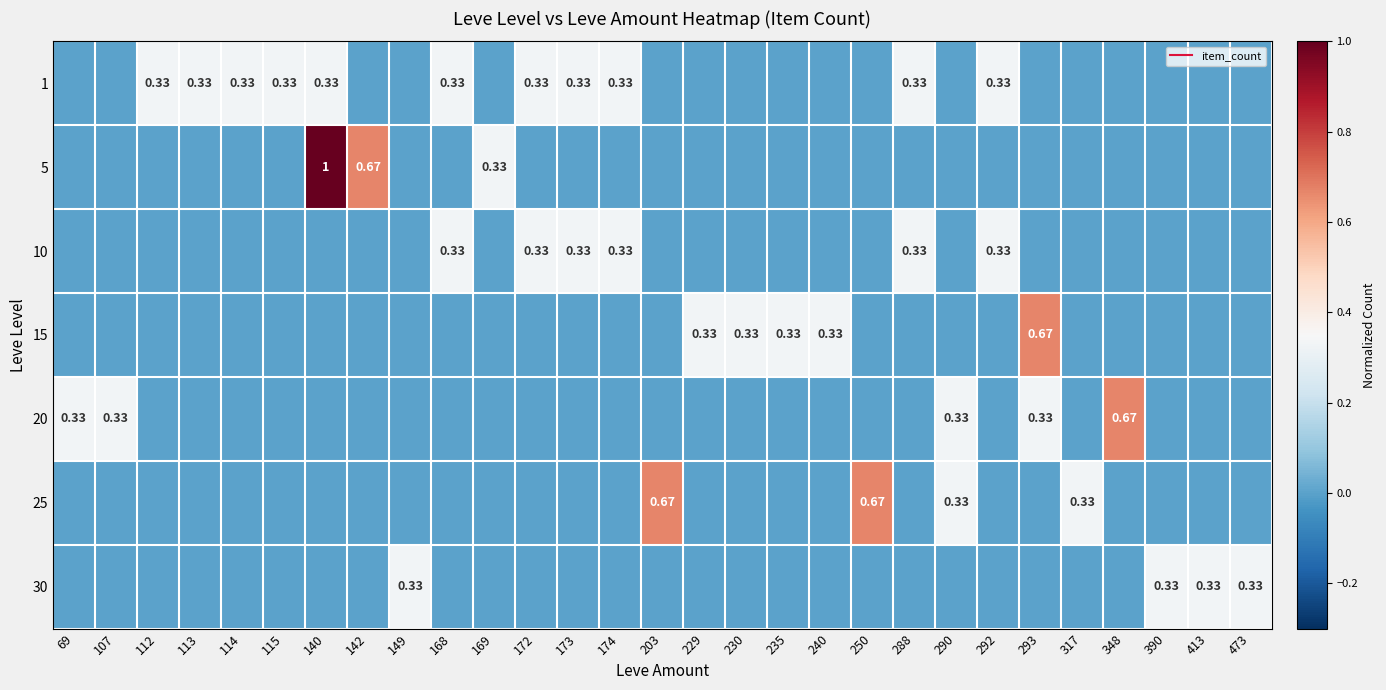

List the series in order of their peak value, lowest first.

1, 10, 30, 15, 20, 25, 5